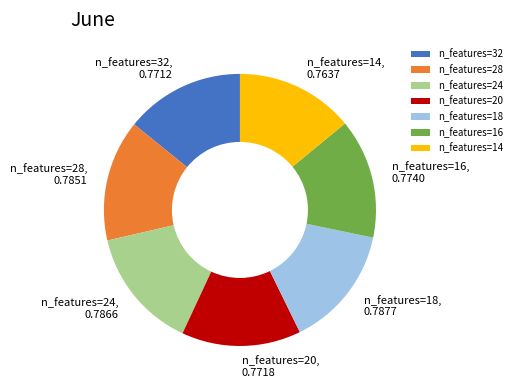

Is there any slice that represents more than half of the pie?

No